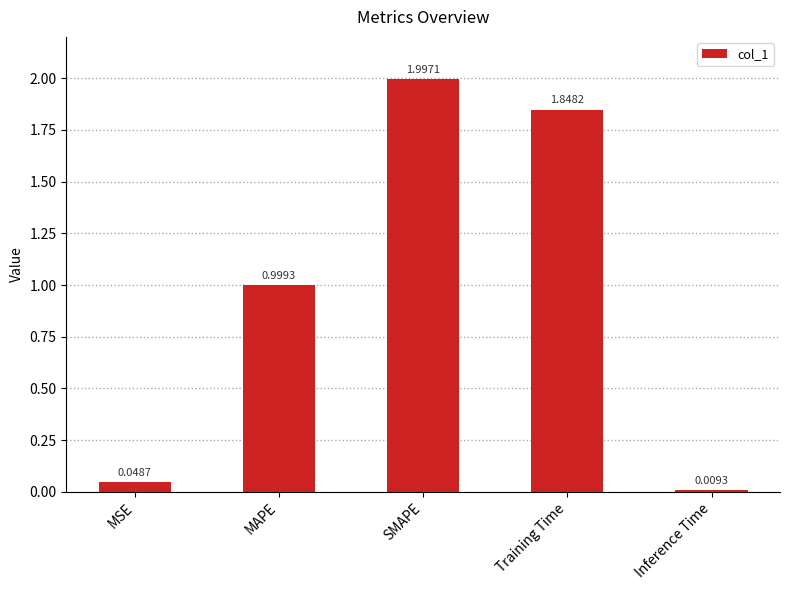

Which category has the highest value across all series?

SMAPE